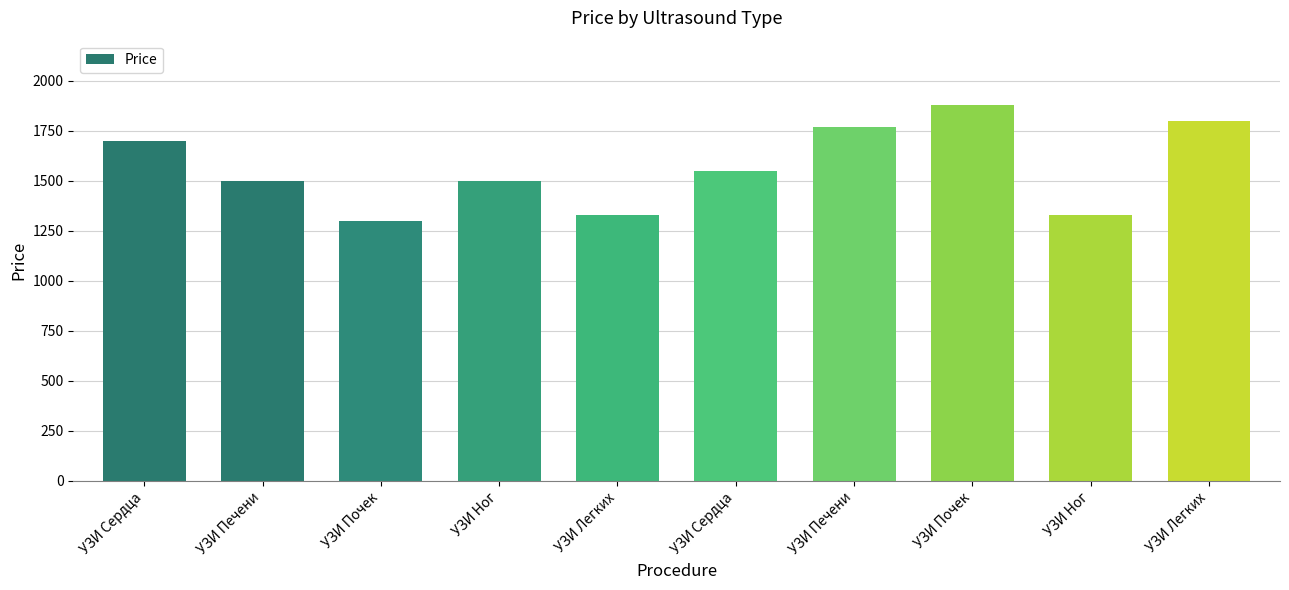

Does the chart contain any negative values?

No